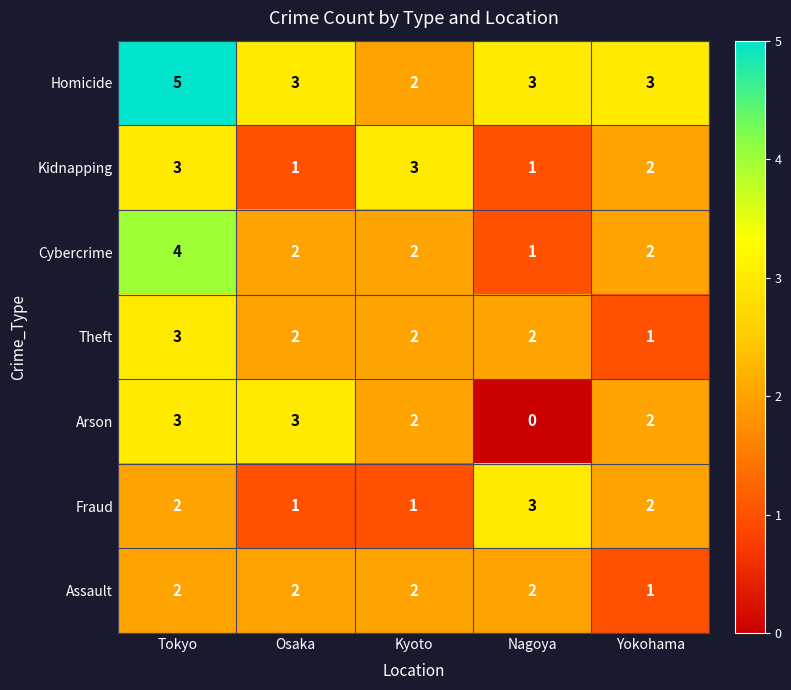

The value of Theft at Osaka is 1. True or false?

False